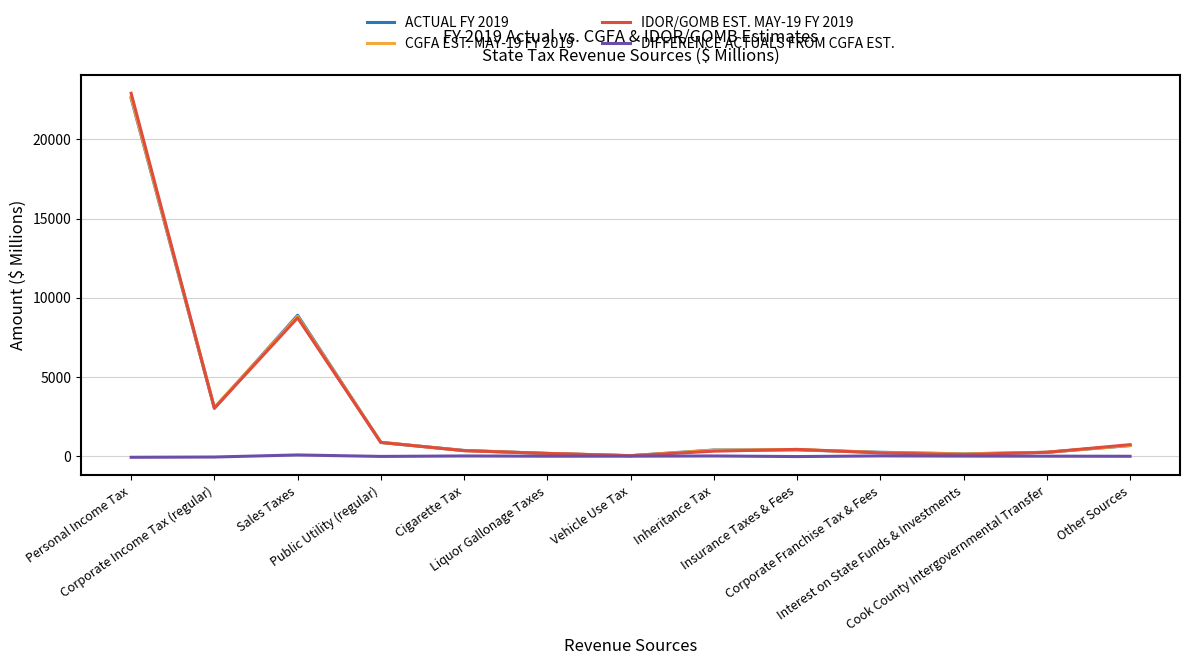

Between Corporate Income Tax (regular) and Liquor Gallonage Taxes, which series saw the biggest shift?

CGFA EST. MAY-19 FY 2019